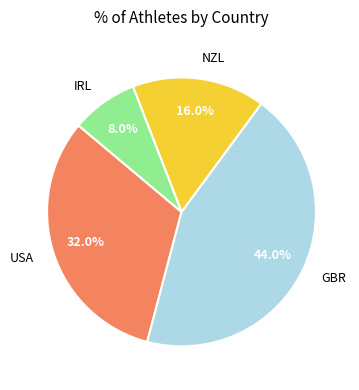

What portion of the pie excludes NZL?

84.0%